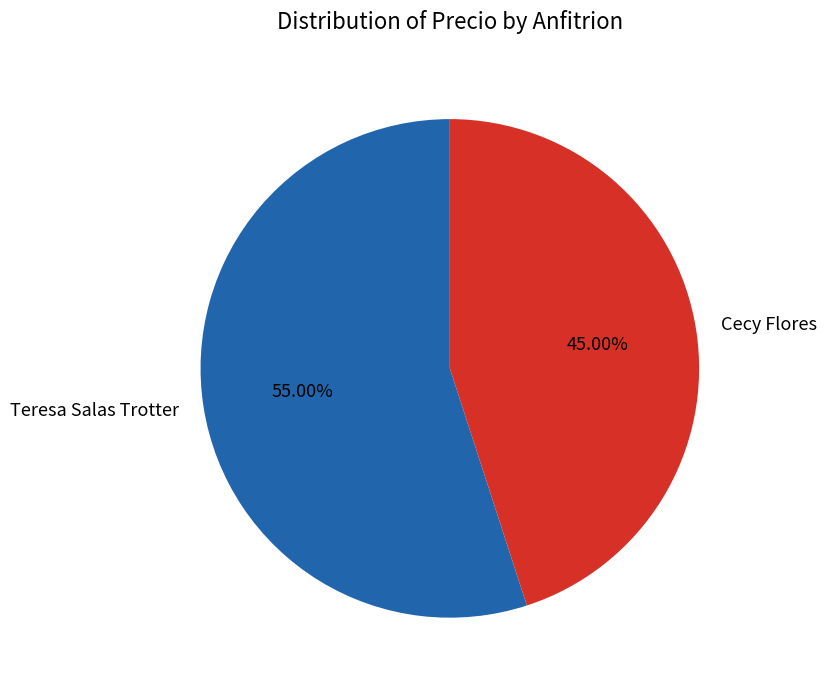

Count the number of slices in the pie.

2